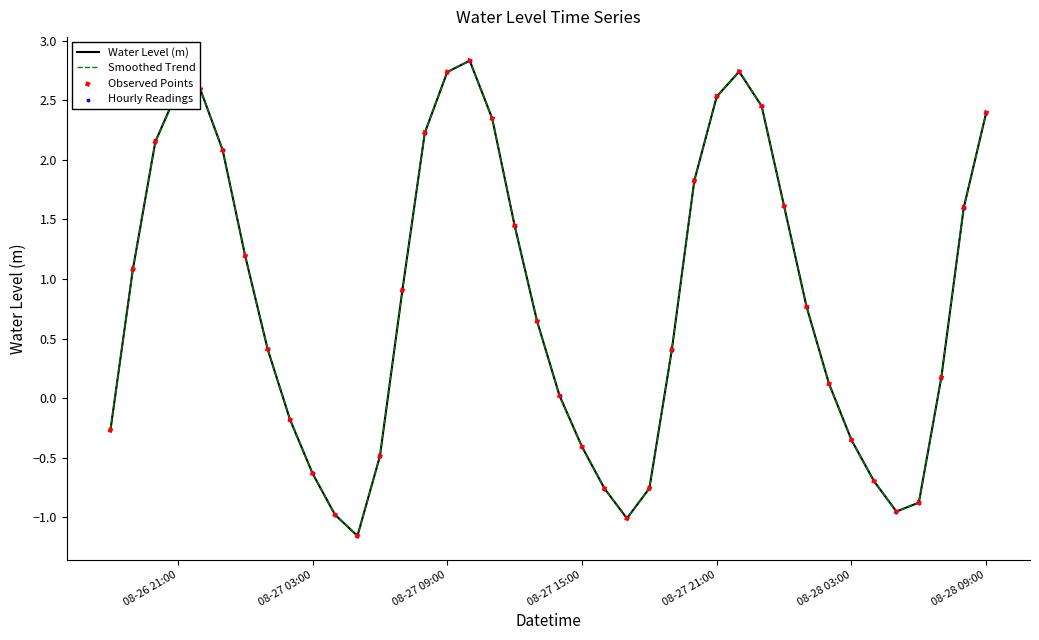

Does the chart have visible grid lines?

No